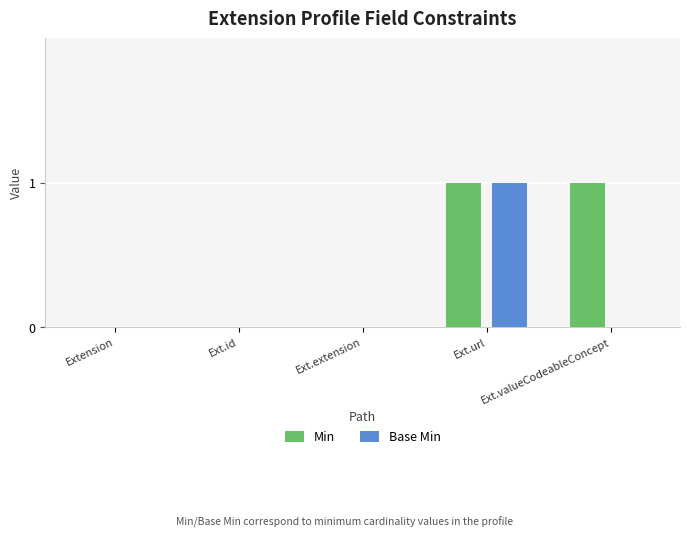

Are the bars horizontal?

No